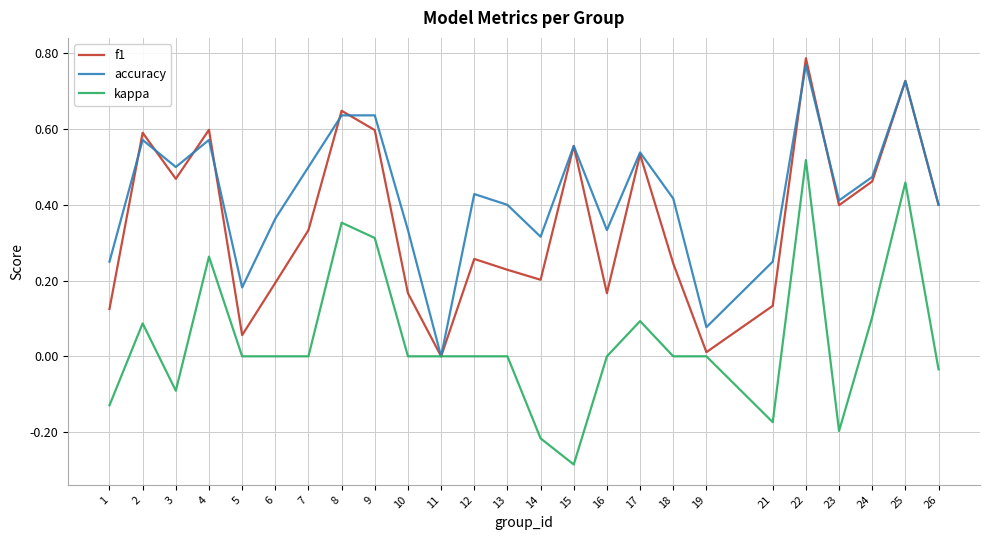

Is the value of f1 at 7 greater than the value of accuracy at 22?

No